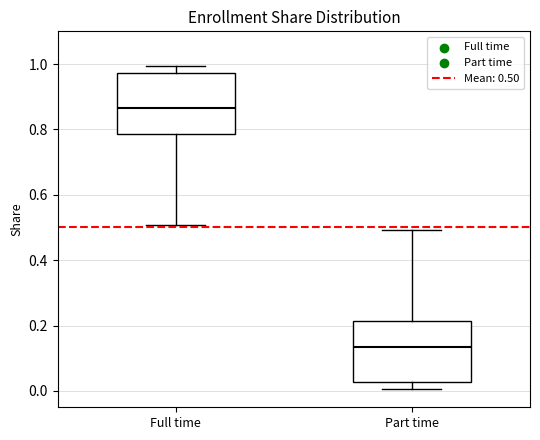

Reading left to right, read every box against the y-axis: the position of its median line, the range the box covers, and the ends of its whiskers. The values are not printed on the chart, so give them approximately, as read against the axis.

Full time: median 0.86, box 0.78 to 0.98, whiskers 0.50 to 1.00
Part time: median 0.14, box 0.02 to 0.22, whiskers 0.00 to 0.50